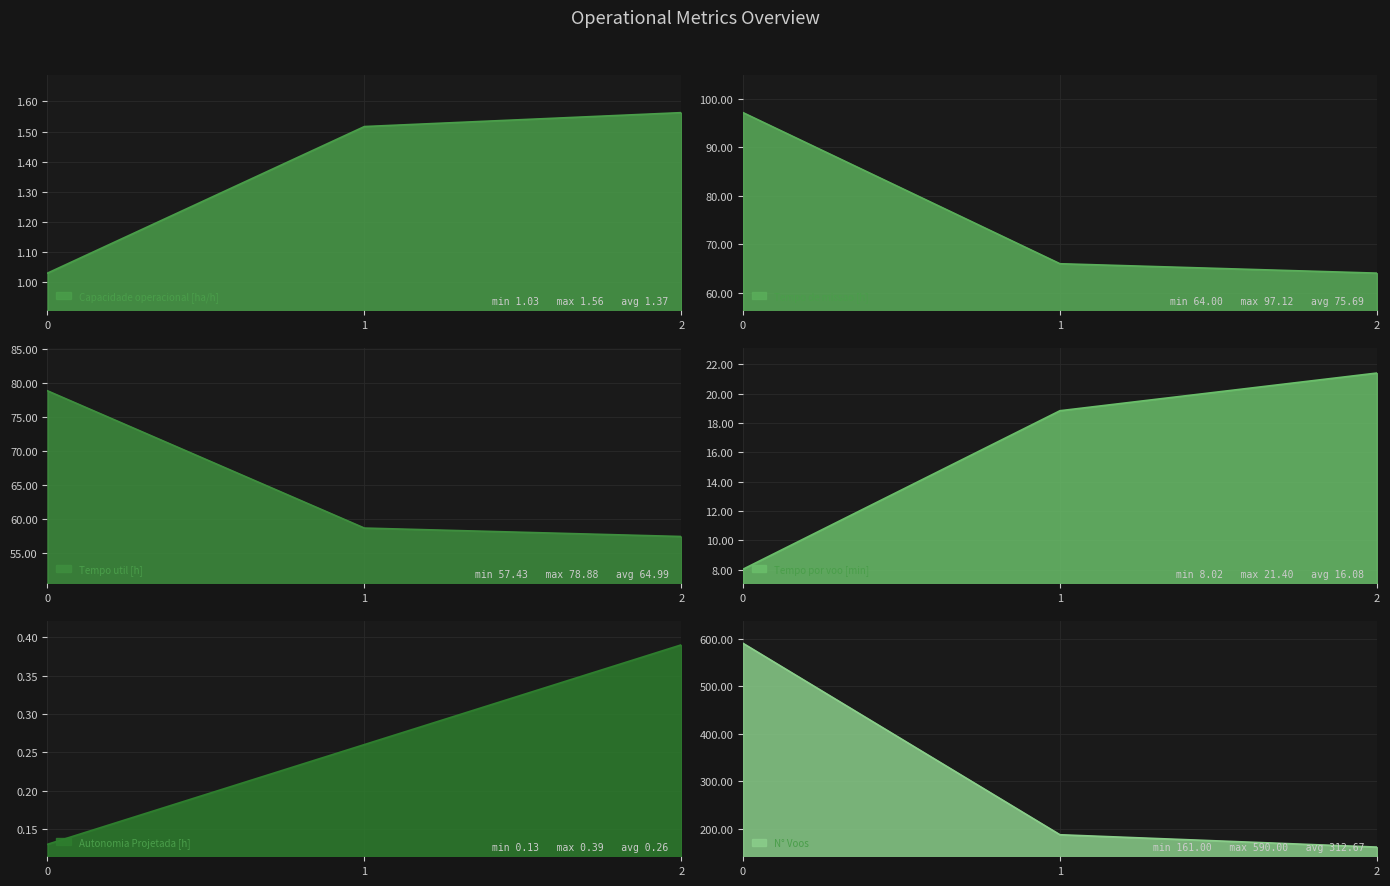

The Capacidade operacional [ha/h] series shows 1.0 at 0. True or false?

True